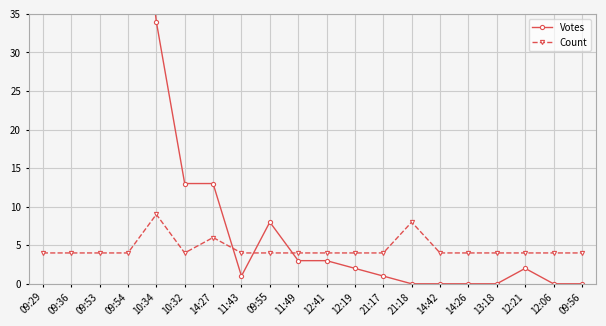

List the labels in order of Count value, smallest first.

09:29, 09:36, 09:53, 09:54, 10:32, 11:43, 09:55, 11:49, 12:41, 12:19, 21:17, 14:42, 14:26, 13:18, 12:21, 12:06, 09:56, 14:27, 21:18, 10:34